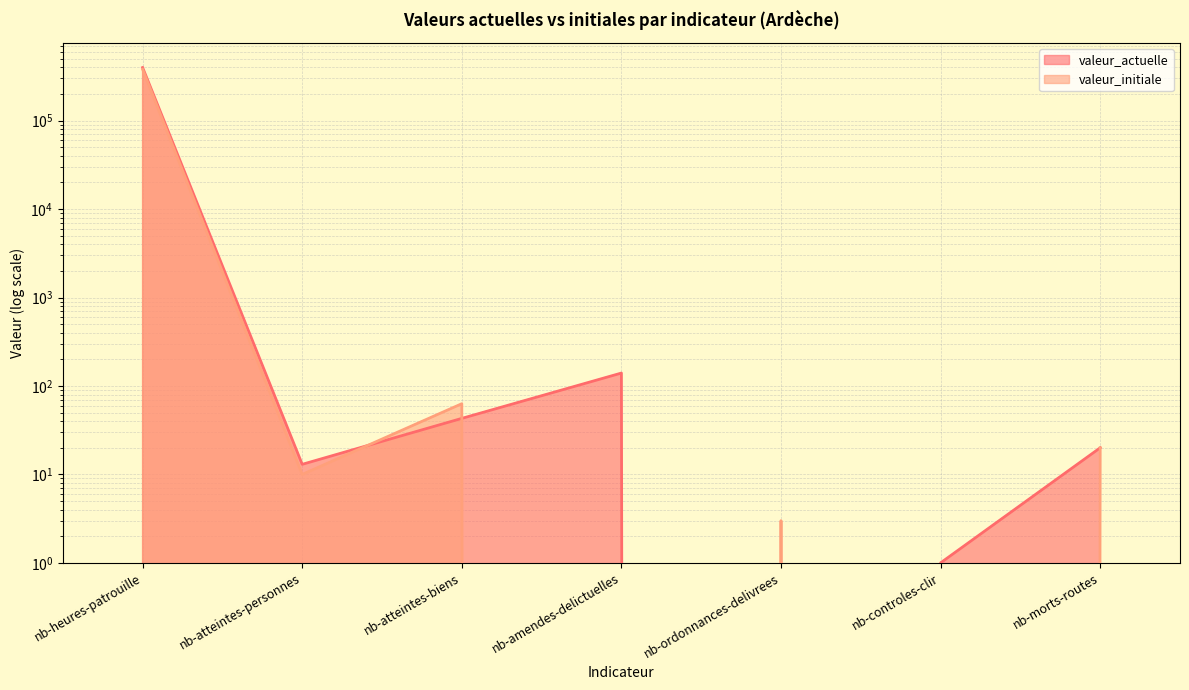

How many times do valeur_actuelle and valeur_initiale cross each other?

4